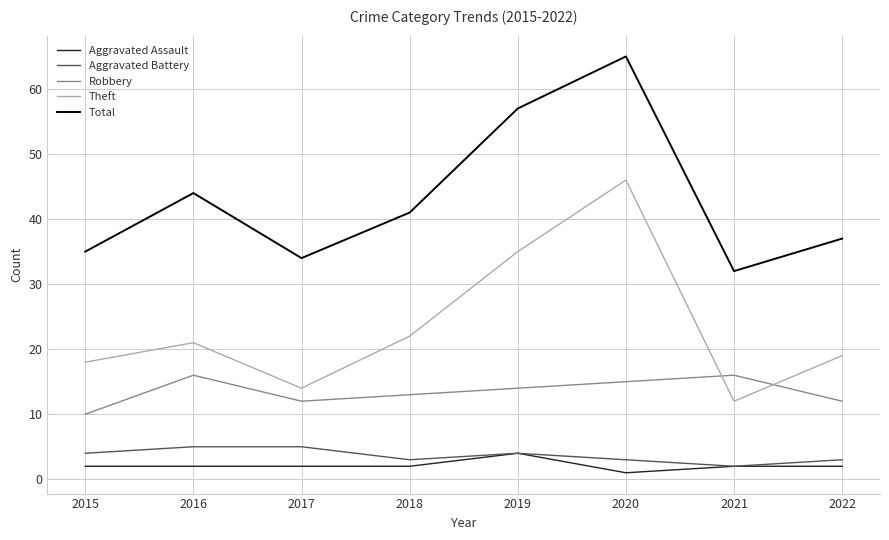

Reading left to right, what are all the values shown in this chart?

Aggravated Assault: 2	2	2	2	4	1	2	2
Aggravated Battery: 4	5	5	3	4	3	2	3
Robbery: 10	16	12	13	14	15	16	12
Theft: 18	21	14	22	35	46	12	19
Total: 35	44	34	41	57	65	32	37